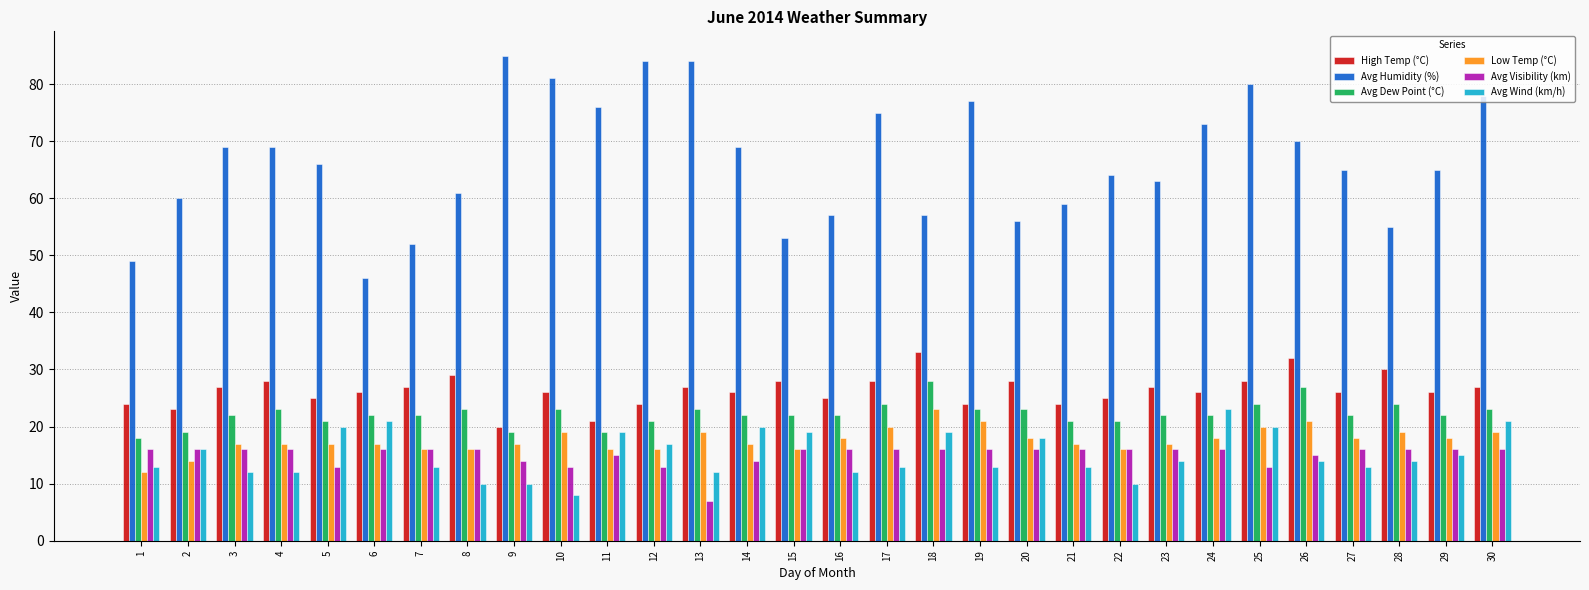

How many groups of bars are there?

30